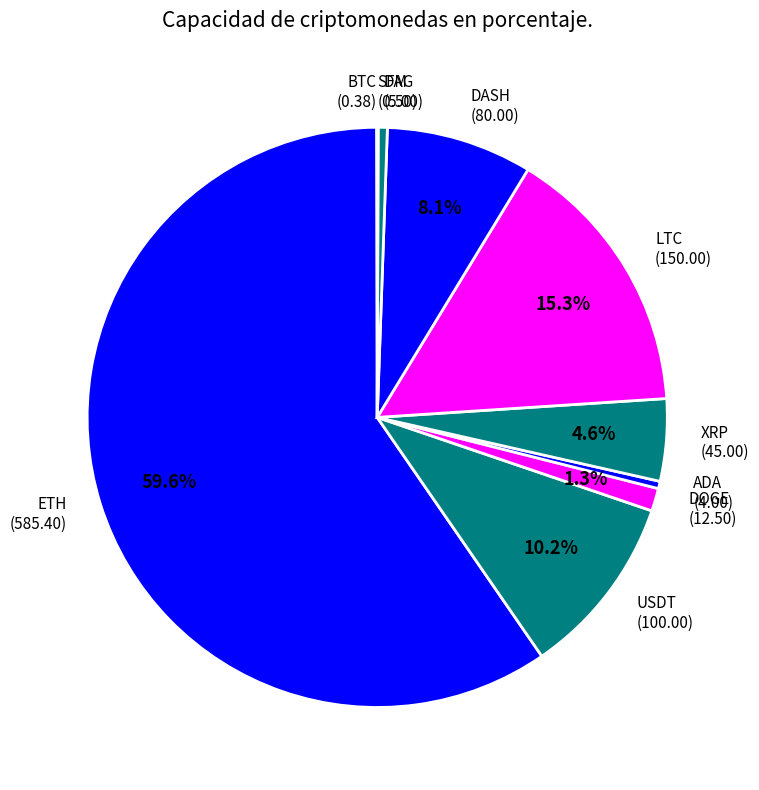

To the nearest percent, what percentage of the pie is DASH?

8%